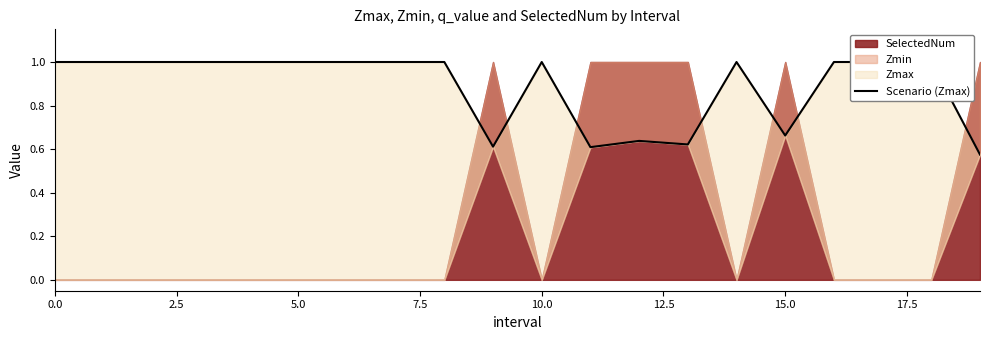

What is the difference between the values at 17 and 19?

0.4